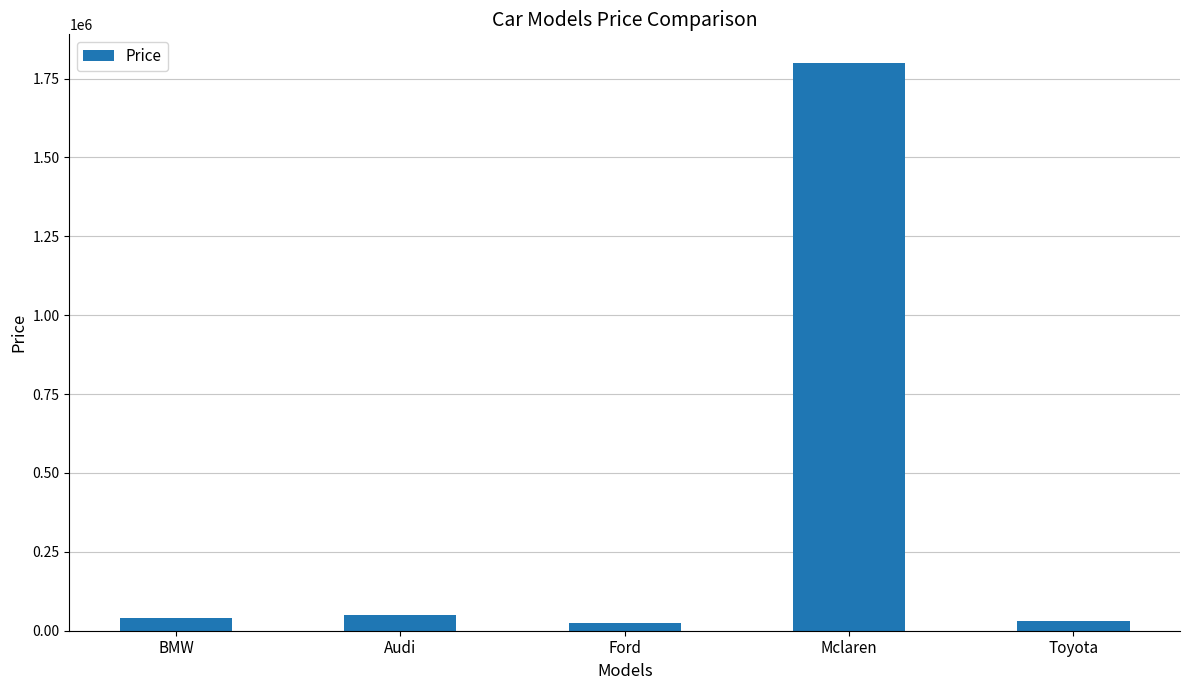

What is the change in value from BMW to Mclaren?

+1760000